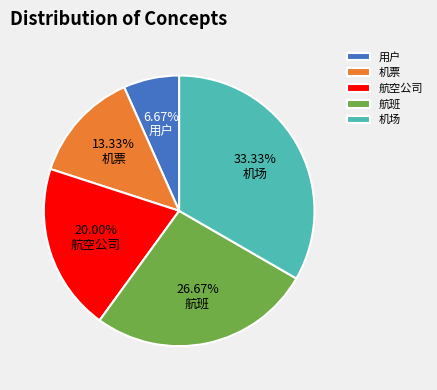

True or false: 机票 accounts for 24% of the total.

False